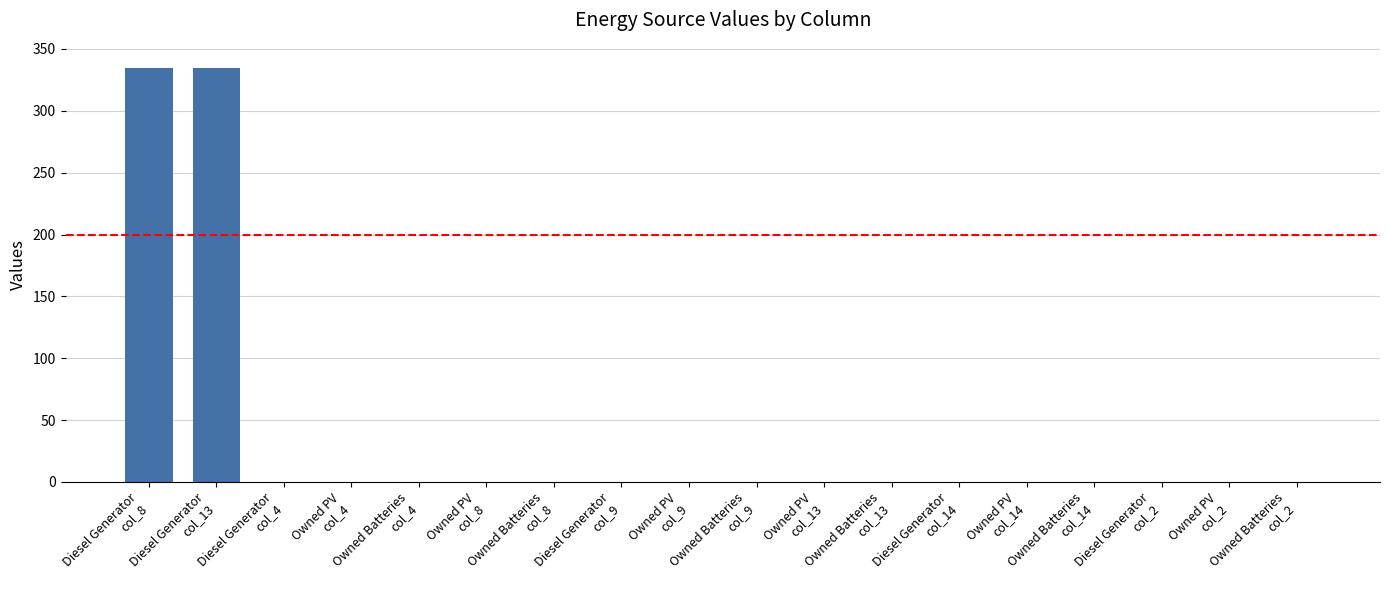

Reading left to right, what are all the values shown in this chart?

Diesel Generator
col_8=335	Diesel Generator
col_13=335	Diesel Generator
col_4=0	Owned PV
col_4=0	Owned Batteries
col_4=0	Owned PV
col_8=0	Owned Batteries
col_8=0	Diesel Generator
col_9=0	Owned PV
col_9=0	Owned Batteries
col_9=0	Owned PV
col_13=0	Owned Batteries
col_13=0	Diesel Generator
col_14=0	Owned PV
col_14=0	Owned Batteries
col_14=0	Diesel Generator
col_2=0	Owned PV
col_2=0	Owned Batteries
col_2=0